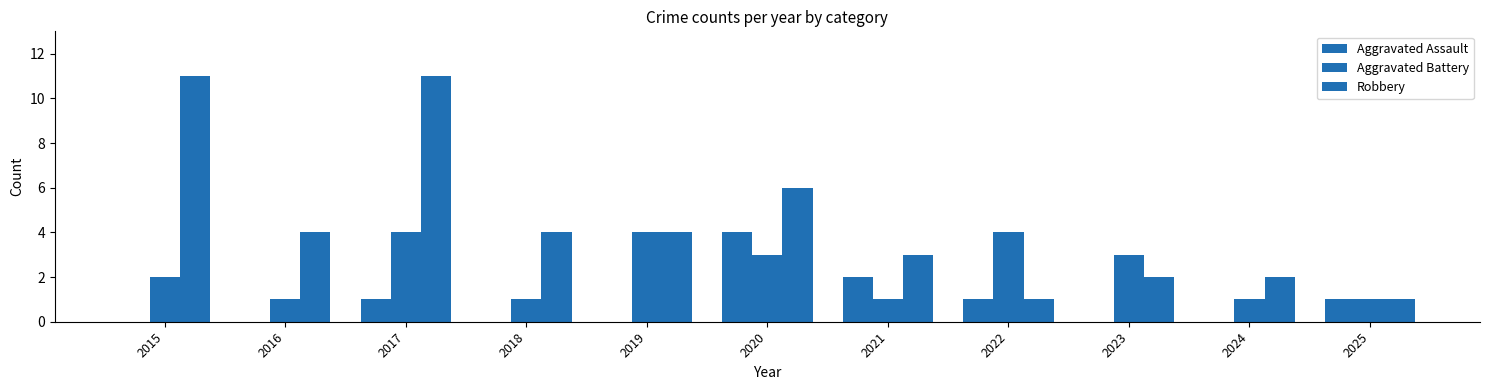

How many Aggravated Battery values are between 1 and 4?

11